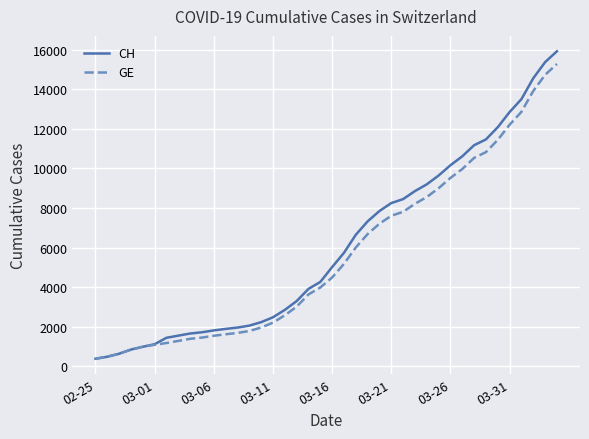

What is the lowest value of the GE series?

375